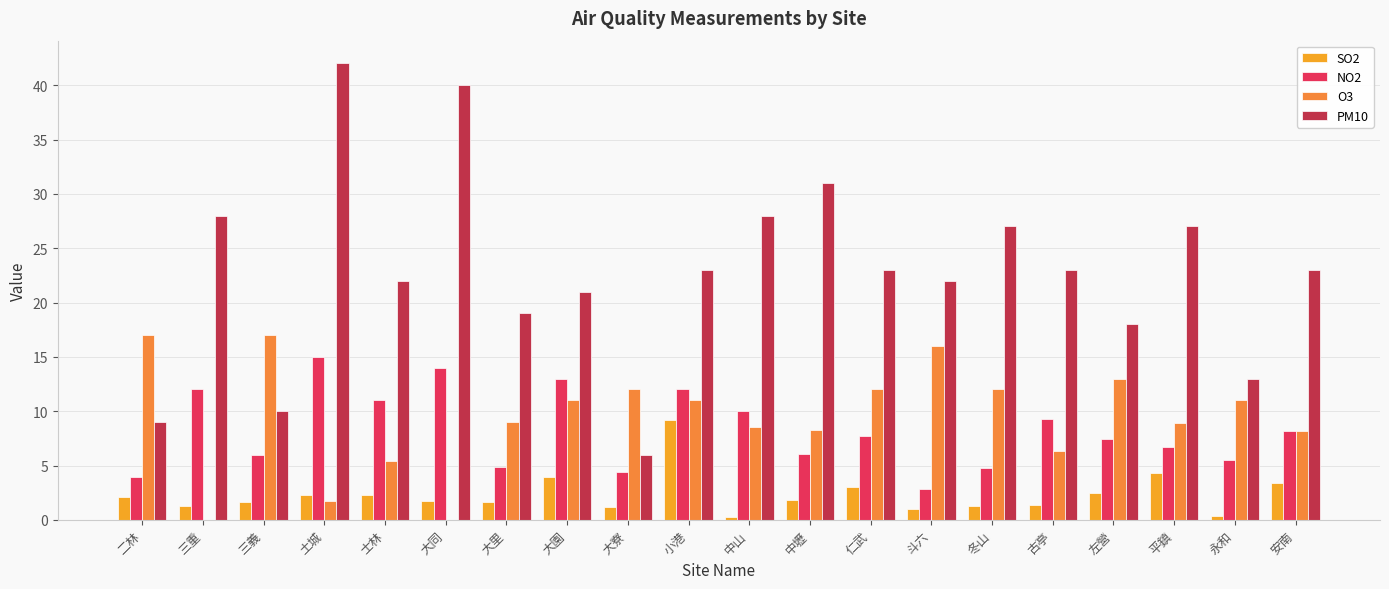

How many groups of bars are there?

20